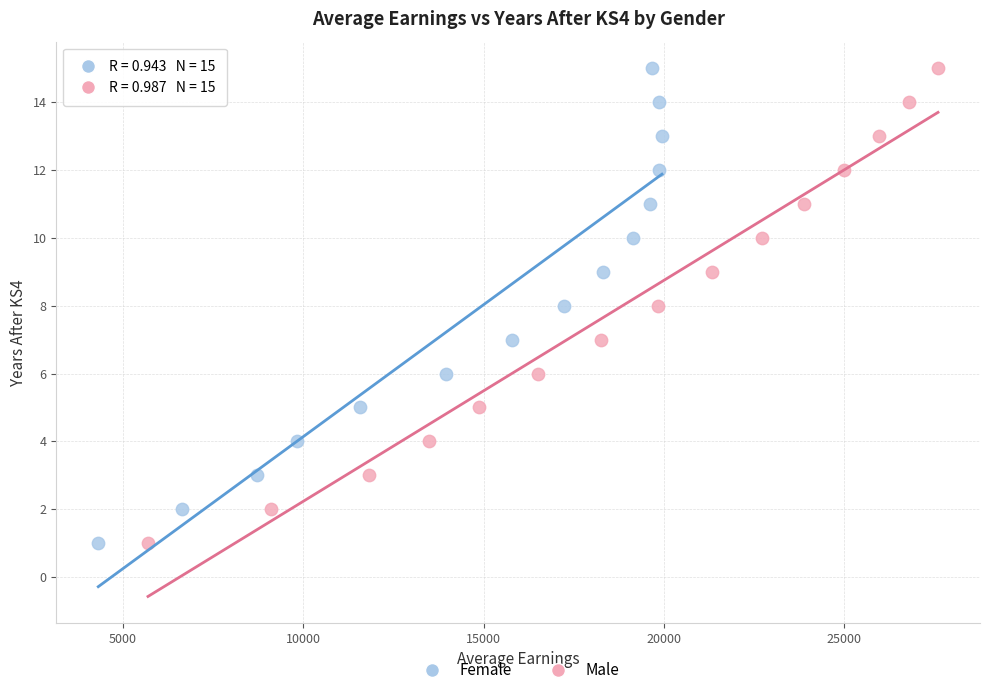

What are all the series names shown in the legend?

Female, Male